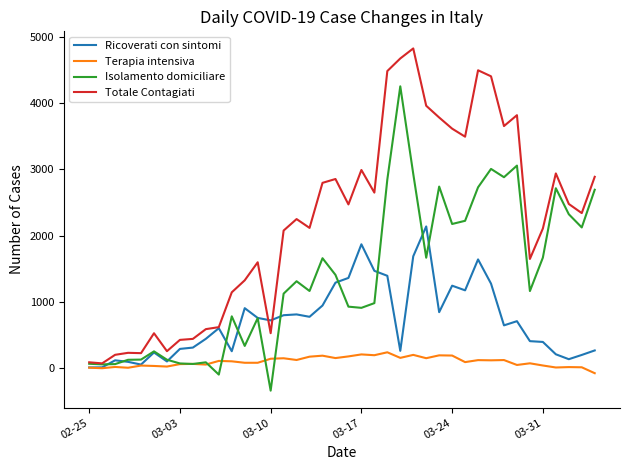

What is the maximum value for Isolamento domiciliare?

4250